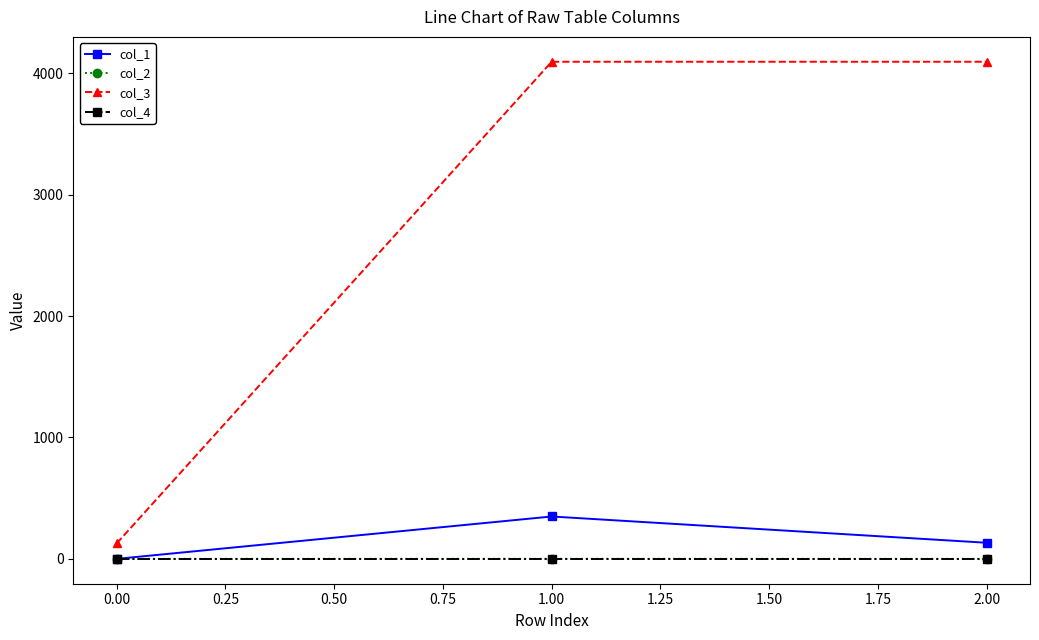

Is this an area chart (filled region under the line)?

No